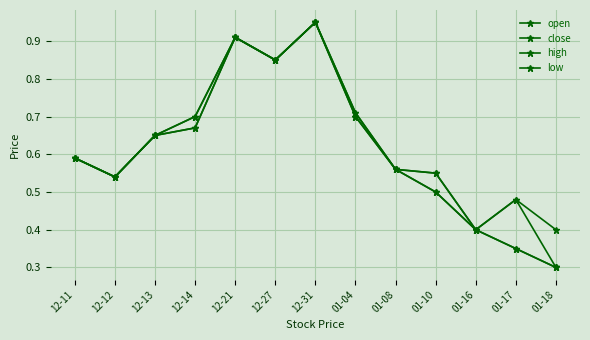

What is the label of the 3rd point from the left?

12-13